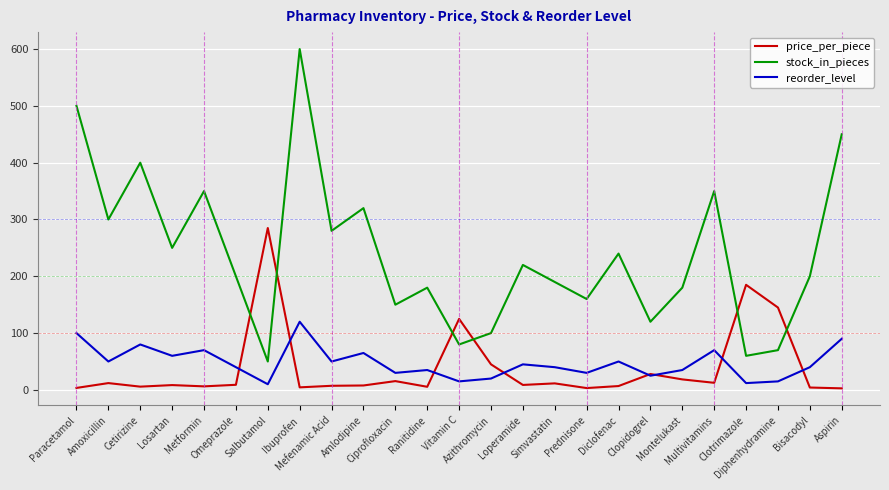

The value of reorder_level at Aspirin is 90.0. True or false?

True